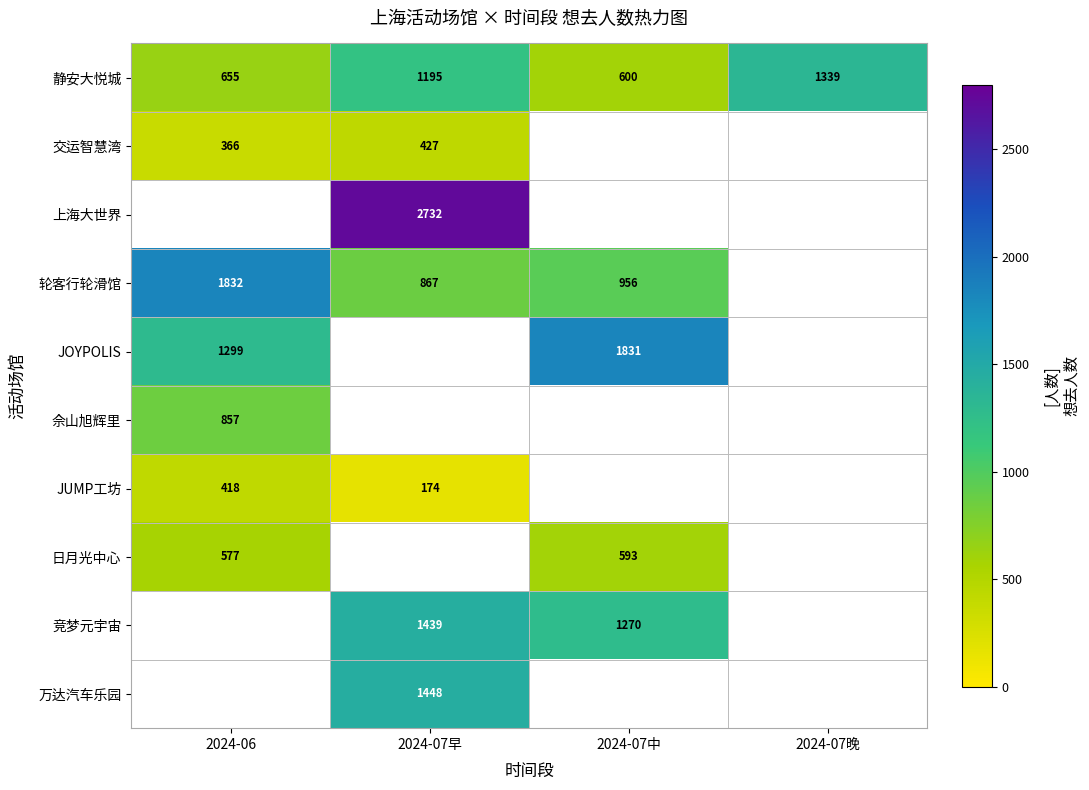

What is the difference between the 静安大悦城 values at 2024-07晚 and 2024-06?

684